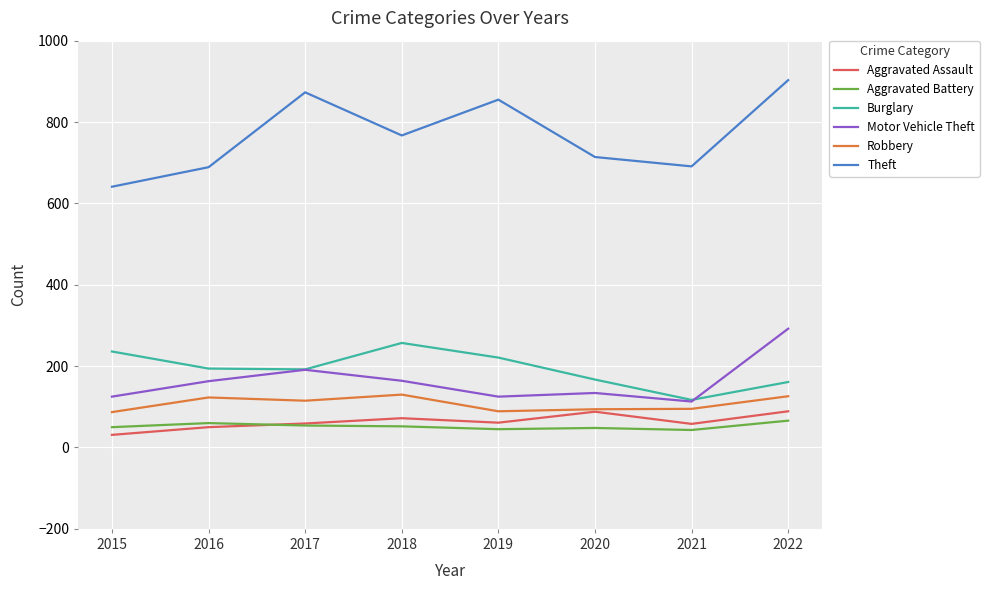

Which label corresponds to the largest value in the chart?

2022